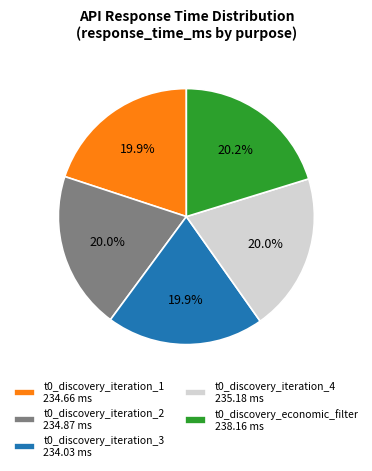

To the nearest percent, what percentage of the pie is t0_discovery_economic_filter?

20%